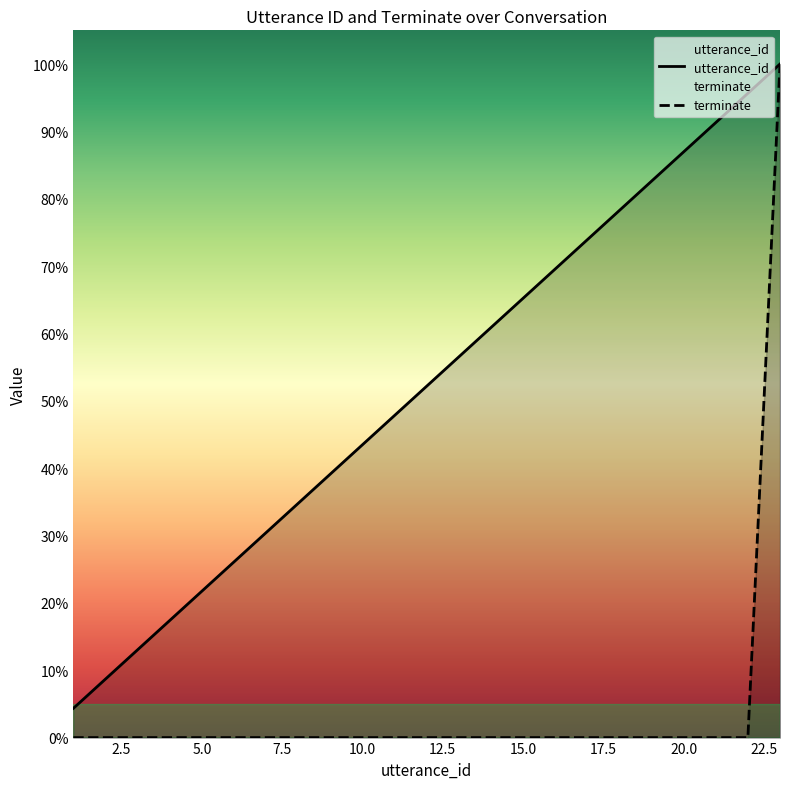

True or false: terminate and utterance_id intersect in this chart.

False